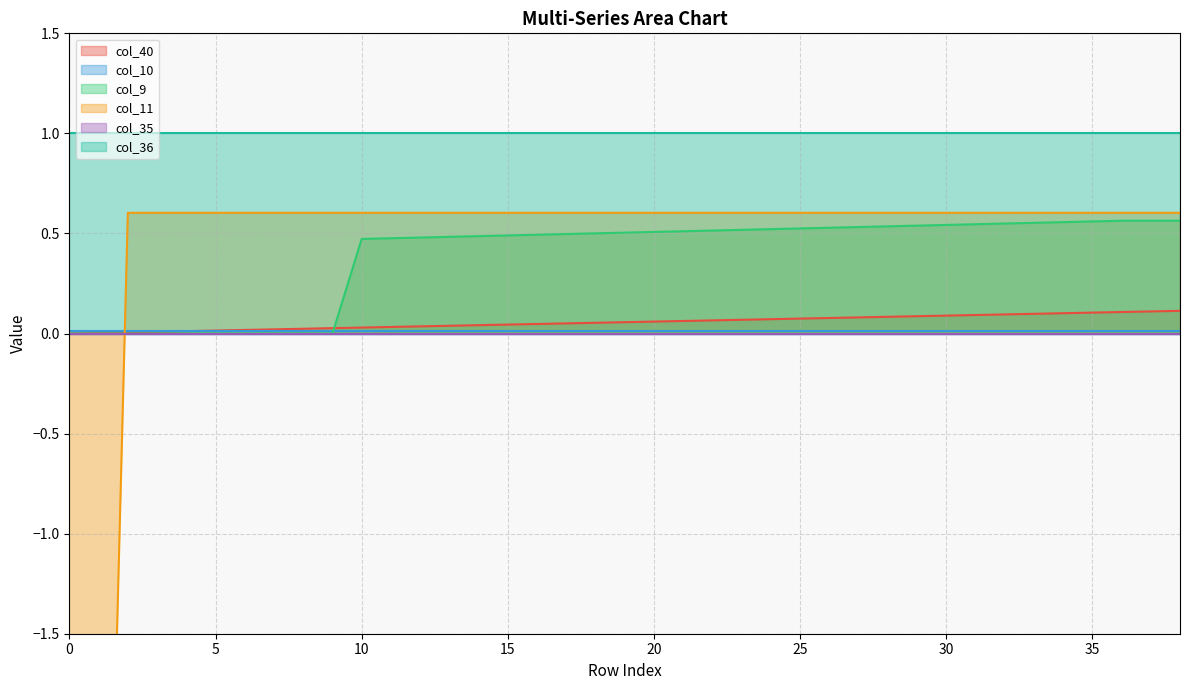

True or false: col_9 and col_11 intersect in this chart.

True